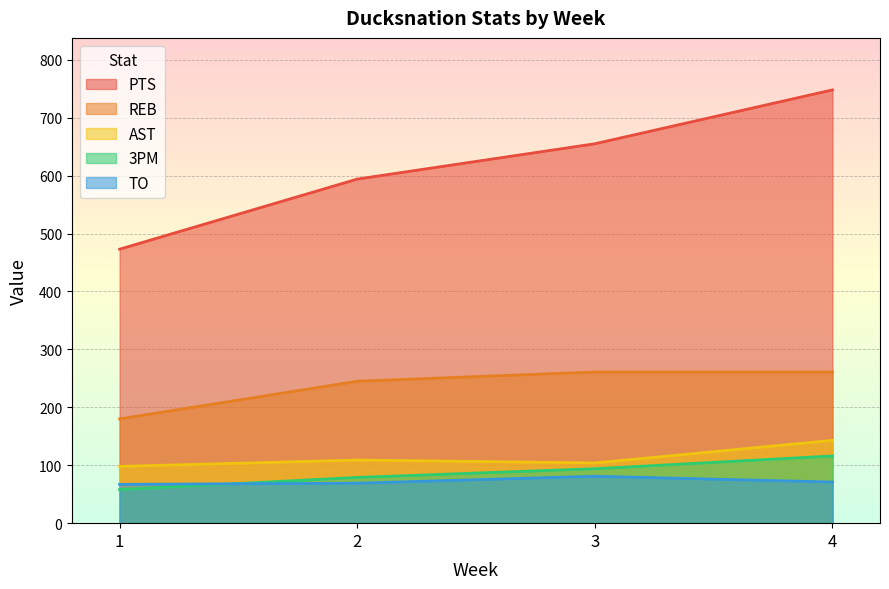

How many lines are shown in the chart?

5